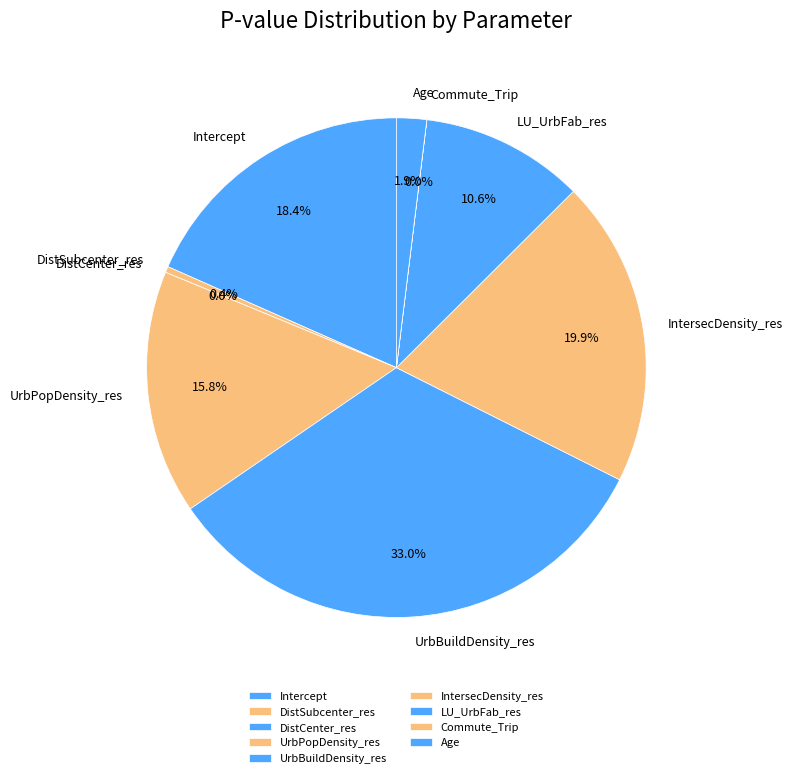

To the nearest percent, what is the difference between the Commute_Trip and IntersecDensity_res slice percentages?

20%